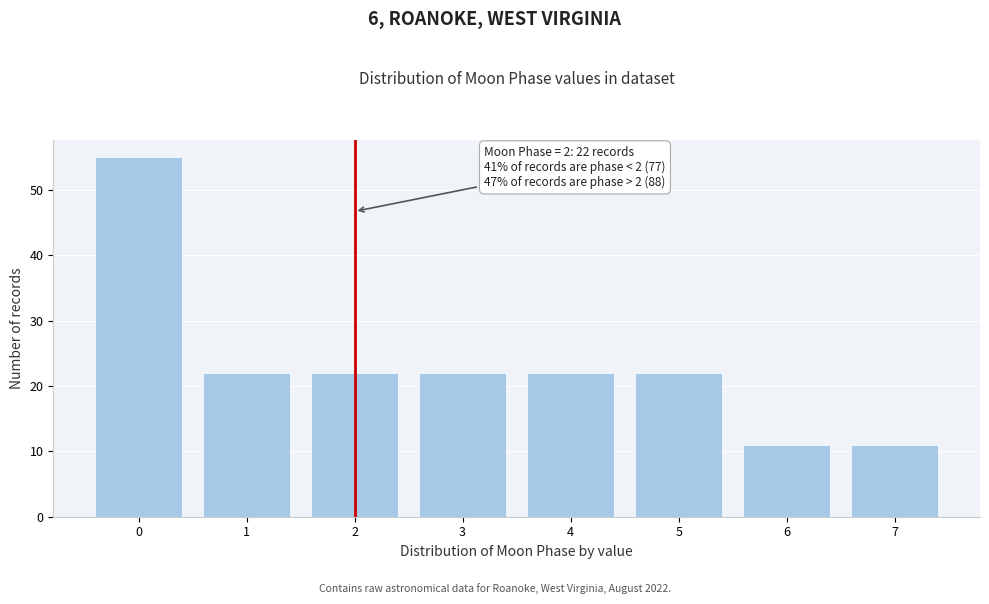

Reading right to left, what are all the values shown in this chart?

11	11	22	22	22	22	22	55